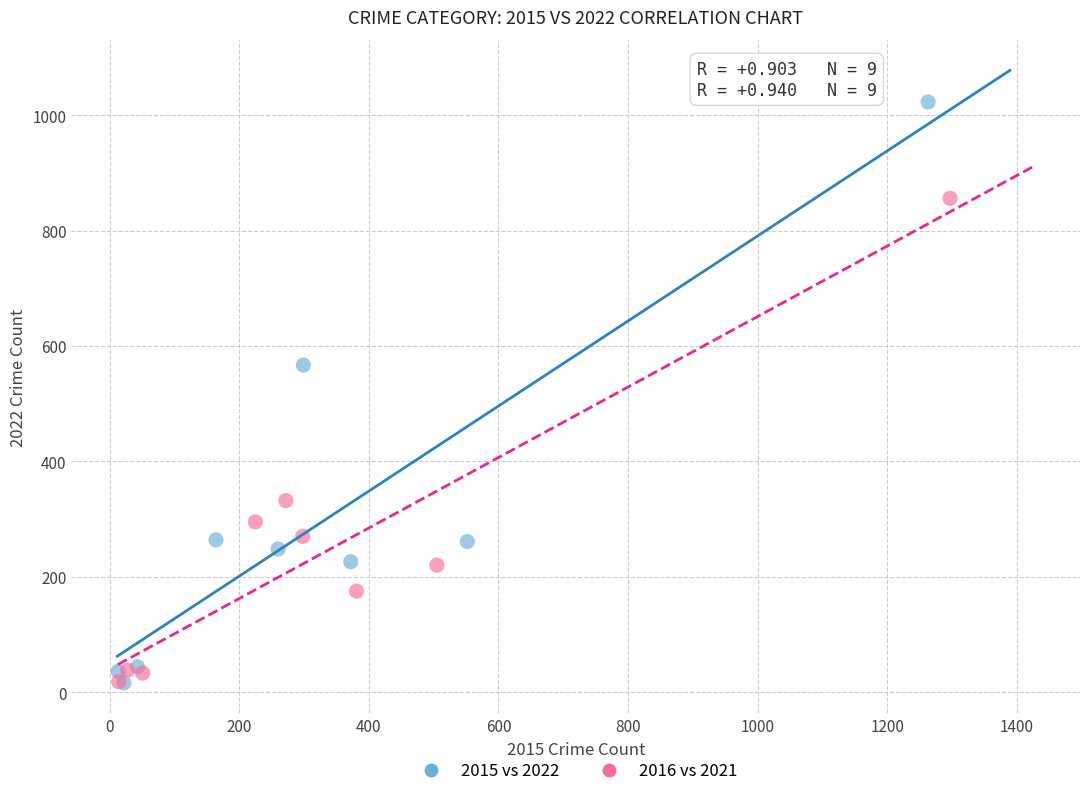

Which series has the largest Y range (max minus min)?

2015 vs 2022